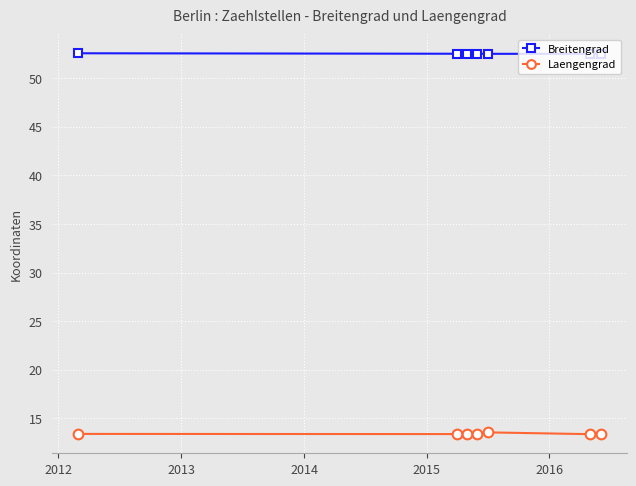

What is the sum of all Laengengrad values?

93.9